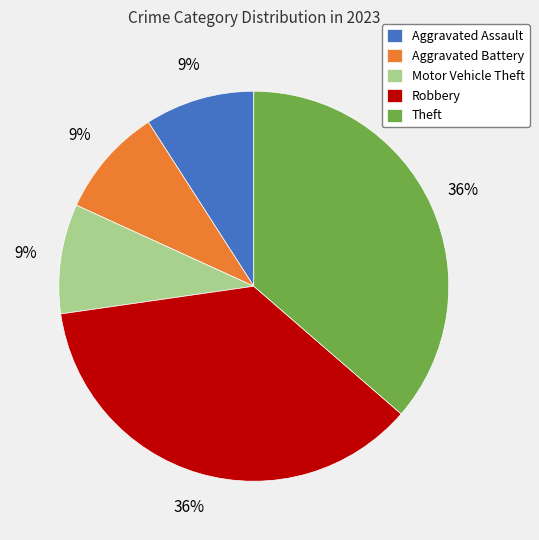

How many segments does this pie chart have?

5